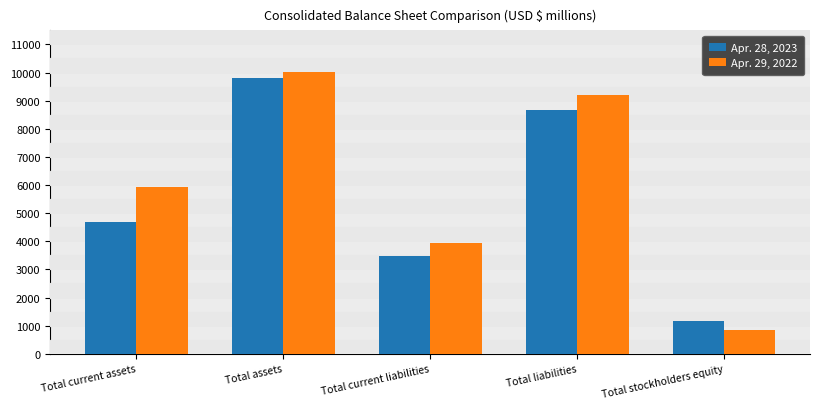

What position from the right is Total current assets?

5